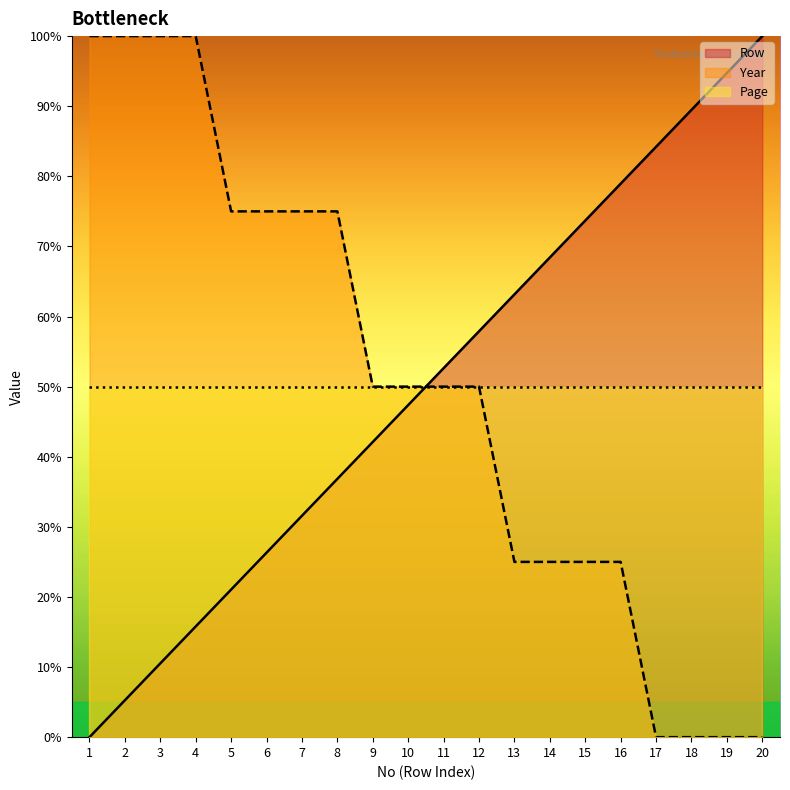

Between 10 and 17, which series saw the biggest shift?

Year